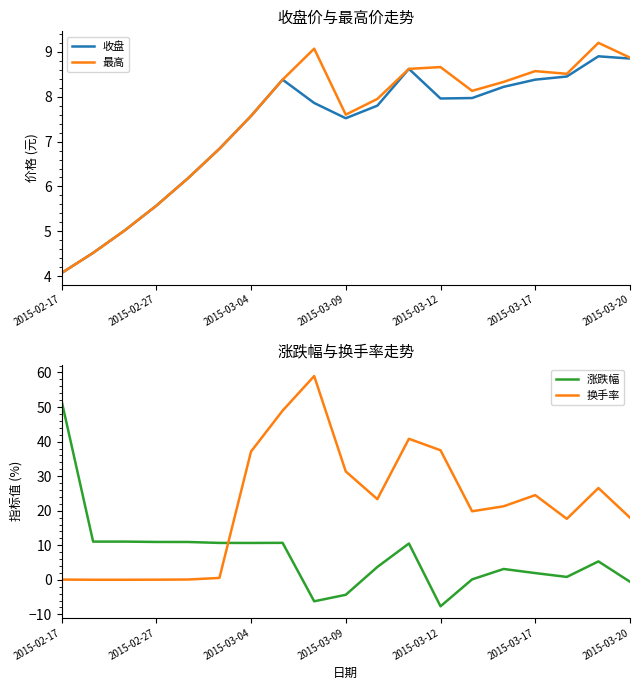

Is it true that 收盘 equals 4.1 at 2015-02-17?

True